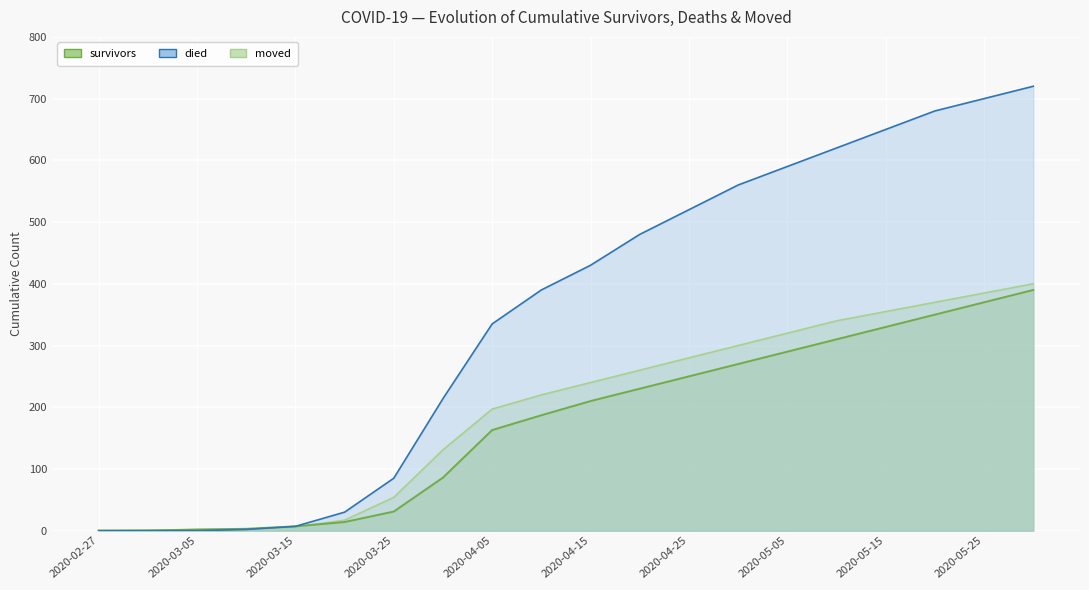

How many values in the moved series exceed 240?

9